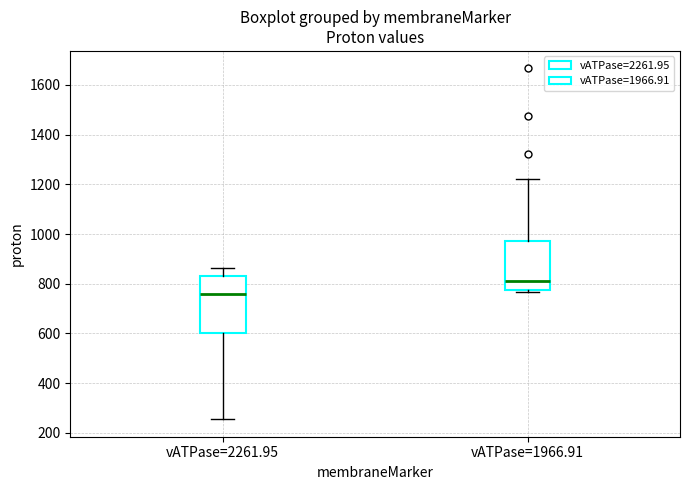

Reading left to right, read every box against the y-axis: the position of its median line, the range the box covers, and the ends of its whiskers. The values are not printed on the chart, so give them approximately, as read against the axis.

vATPase=2261.95: median 760, box 600 to 840, whiskers 260 to 860
vATPase=1966.91: median 820, box 780 to 980, whiskers 760 to 1220